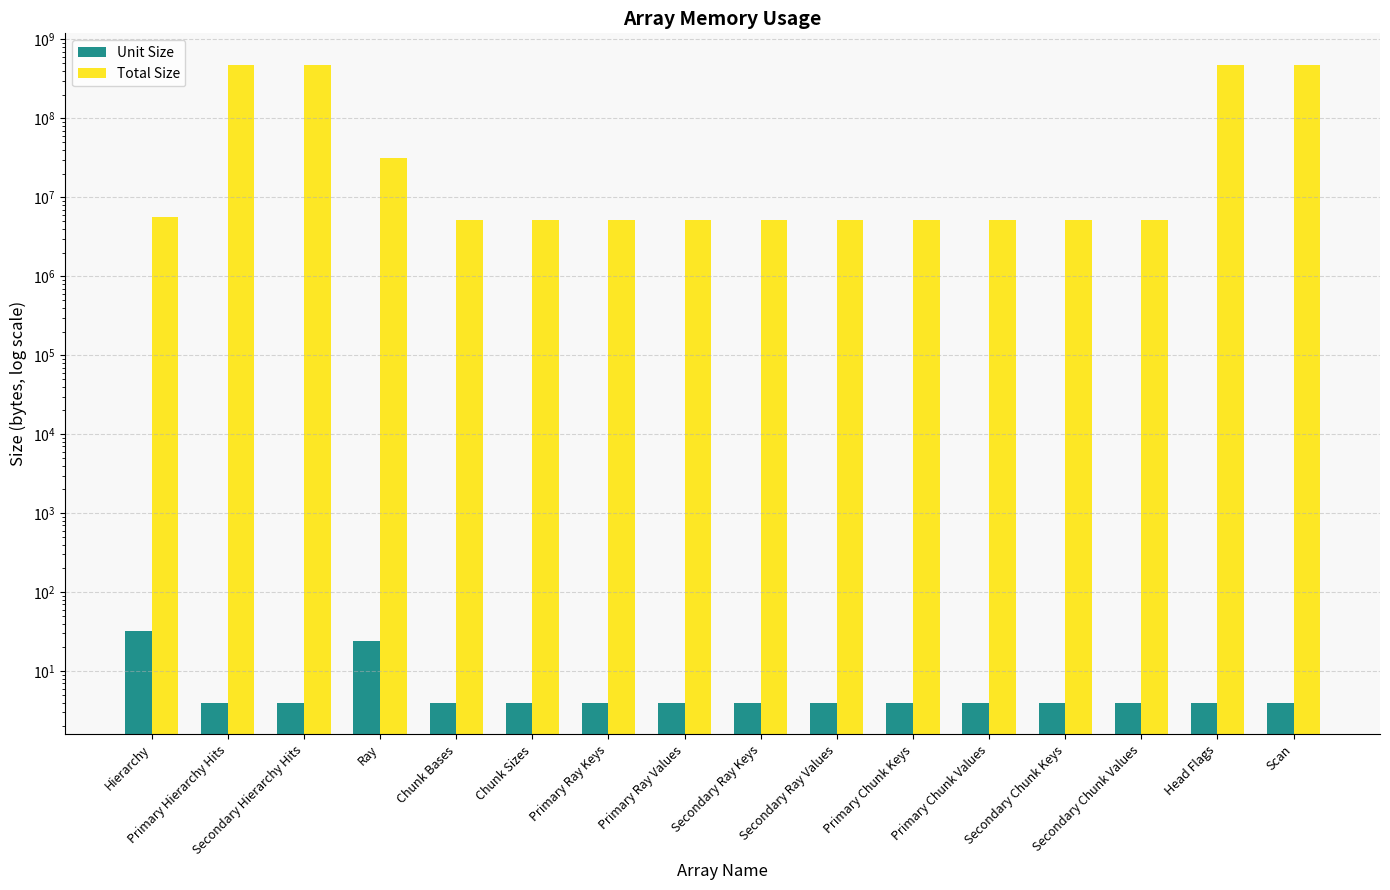

Which has a higher value, Secondary Ray Values or Scan?

Secondary Ray Values